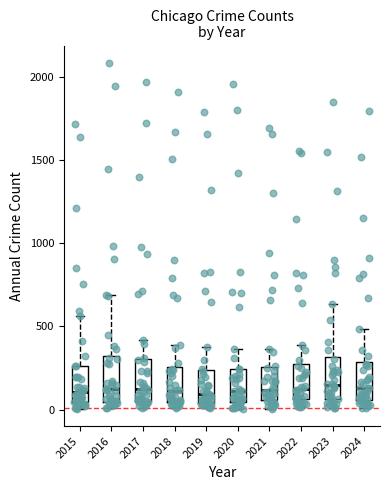

Reading left to right, transcribe this box plot: for each box, give where its median line is, the range the box spans, and where its two whiskers end, as read against the y-axis. The values are not printed on the chart, so give them approximately, as read against the axis.

2015: median 100, box 50 to 250, whiskers 0 to 550
2016: median 150, box 50 to 300, whiskers 0 to 700
2017: median 100, box 50 to 300, whiskers 0 to 400
2018: median 100, box 50 to 250, whiskers 0 to 400
2019: median 100, box 50 to 250, whiskers 0 to 400
2020: median 100, box 50 to 250, whiskers 0 to 350
2021: median 100, box 50 to 250, whiskers 0 to 350
2022: median 100, box 50 to 250, whiskers 0 to 400
2023: median 150, box 50 to 300, whiskers 0 to 650
2024: median 150, box 50 to 300, whiskers 0 to 500